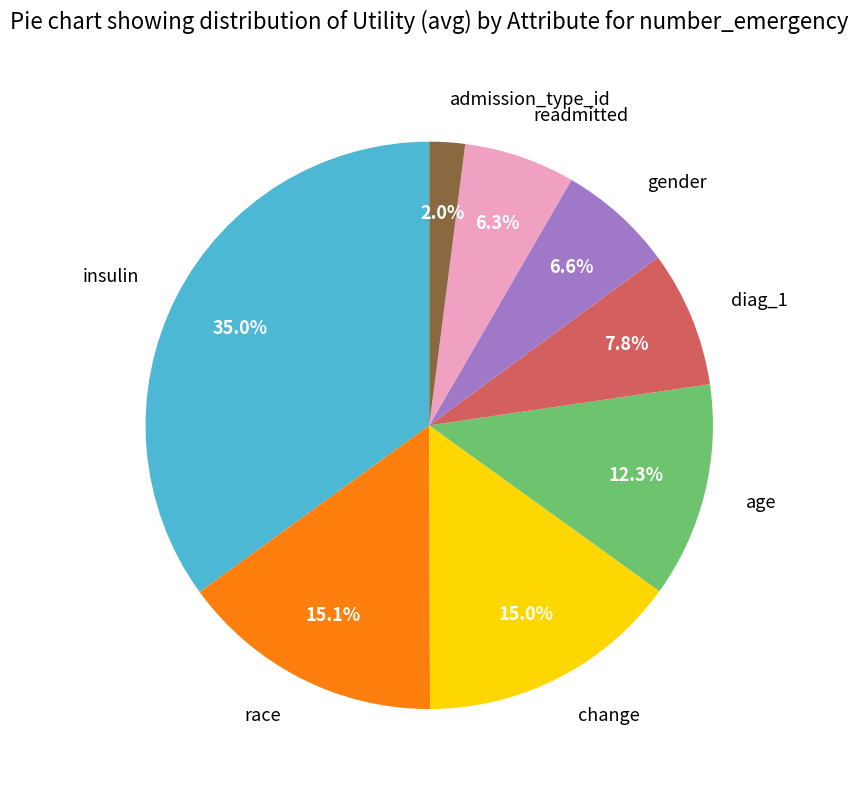

Combined, do admission_type_id and change account for over 50%?

No